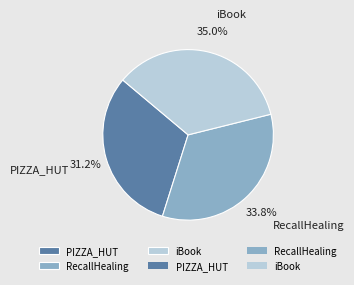

Rank the categories by value from highest to lowest.

iBook, RecallHealing, PIZZA_HUT